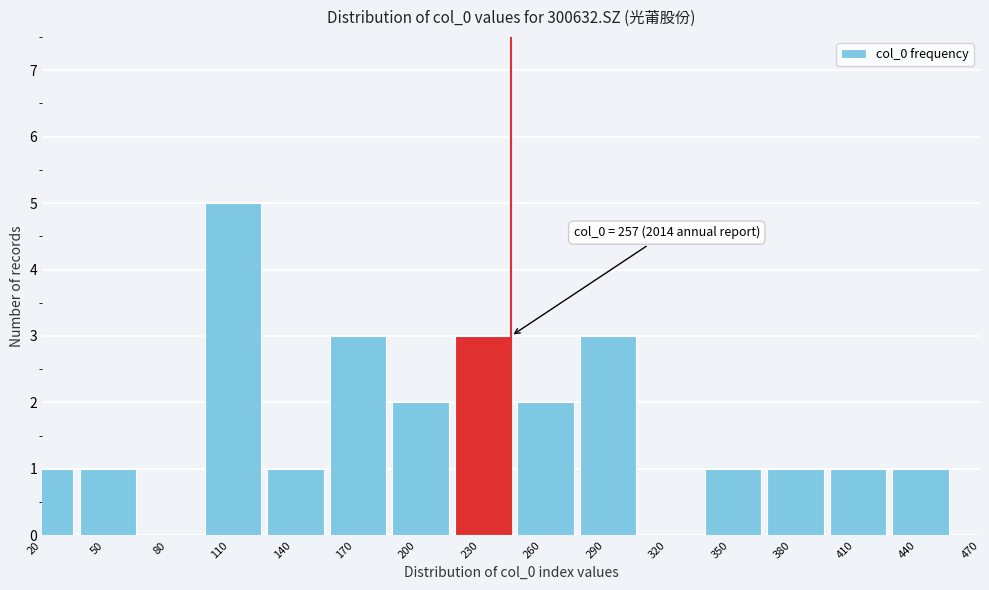

Reading left to right, list all the values displayed in this chart.

20=1	50=1	80=0	110=5	140=1	170=3	200=2	230=3	260=2	290=3	320=0	350=1	380=1	410=1	440=1